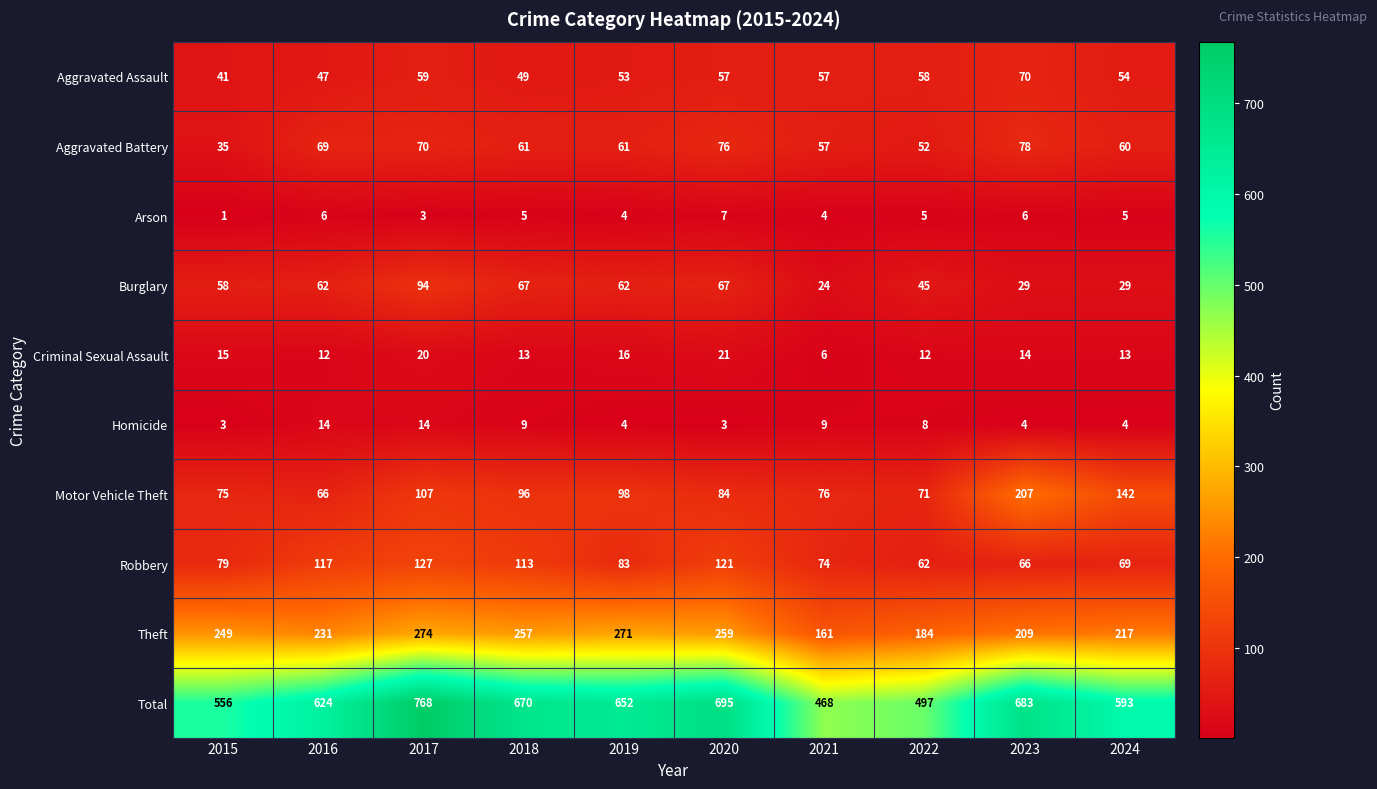

How many series are shown in this chart?

10